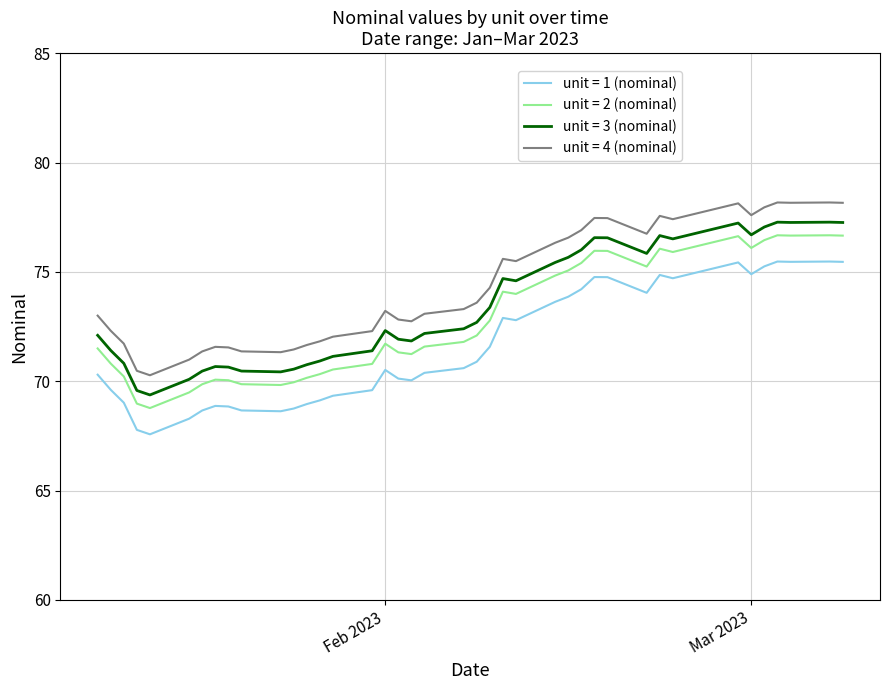

What is the maximum value shown in the chart?

78.2